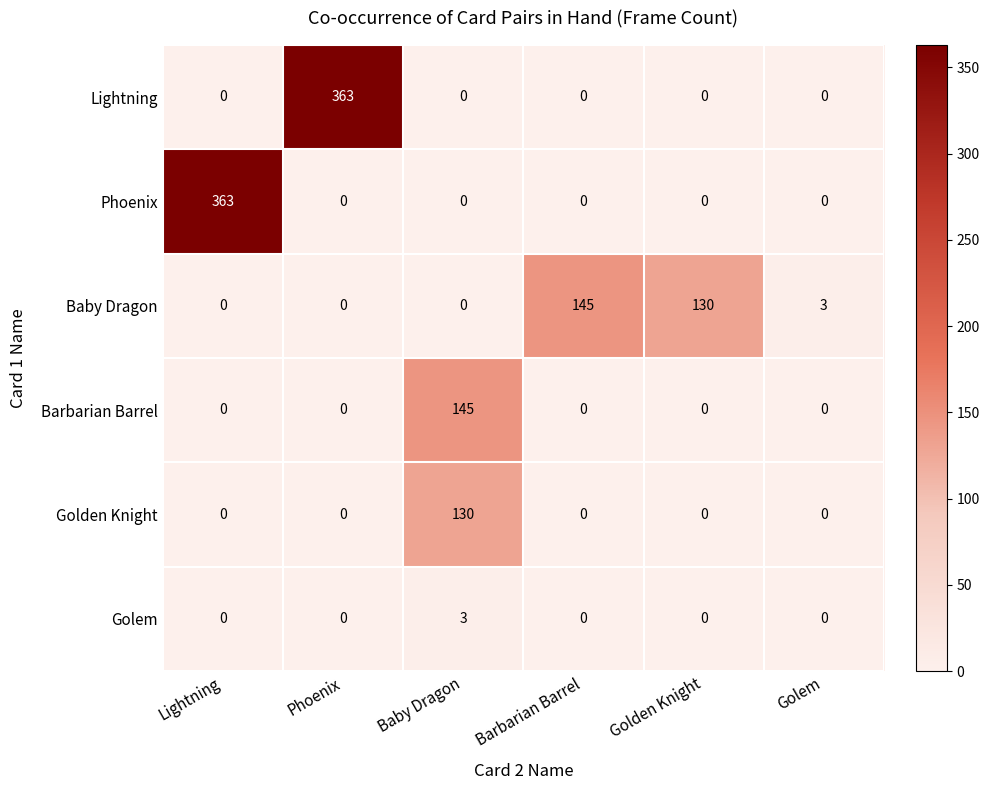

Count the number of categories in the chart.

6